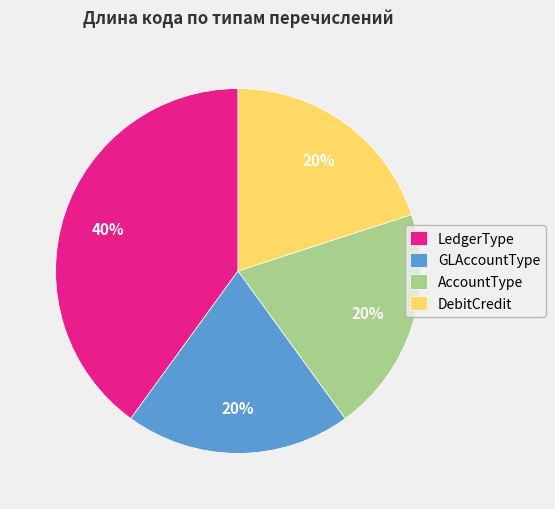

The LedgerType slice represents 40% of the pie. True or false?

True